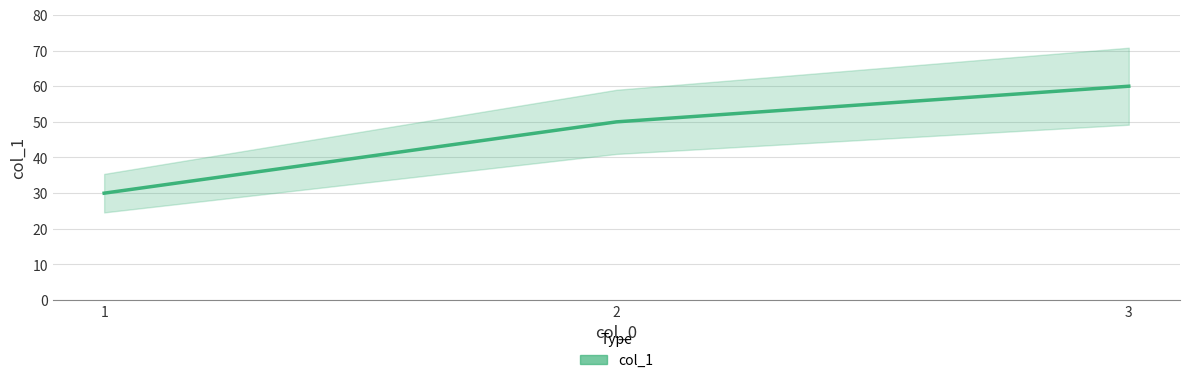

Reading left to right, extract all data points from this chart.

1=30.0	2=50.0	3=60.0